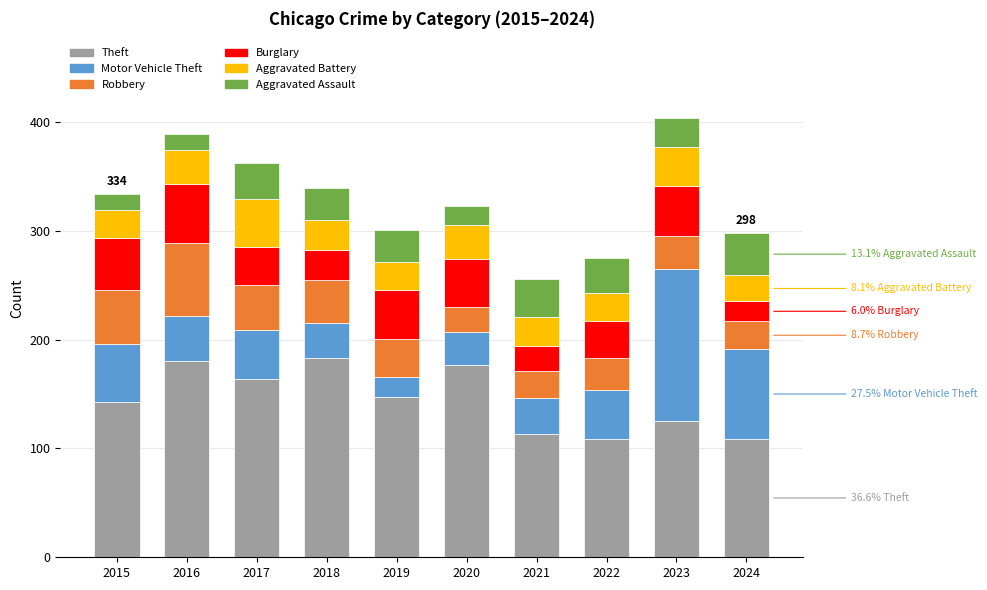

What are all the series names shown in the legend?

Theft, Motor Vehicle Theft, Robbery, Burglary, Aggravated Battery, Aggravated Assault